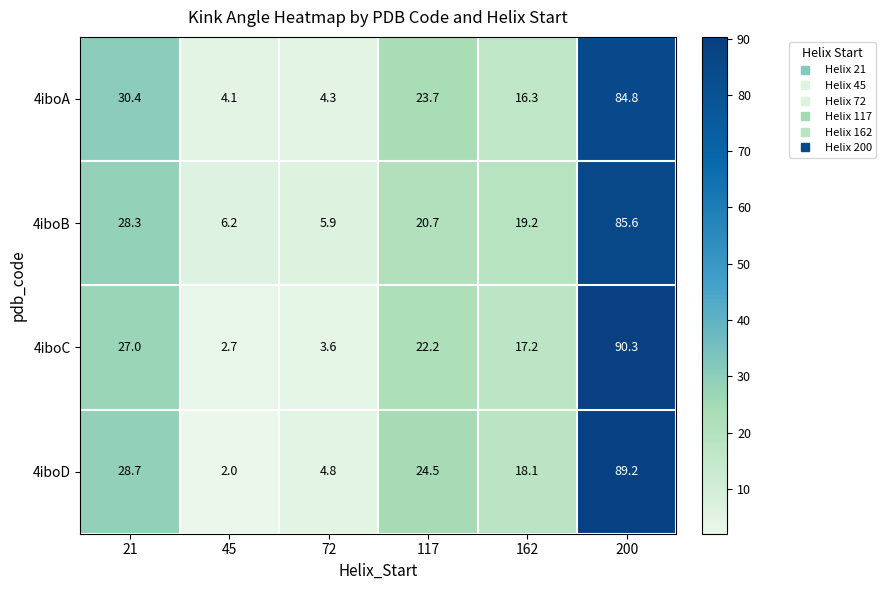

What is the sum of all 4iboA values?

163.6